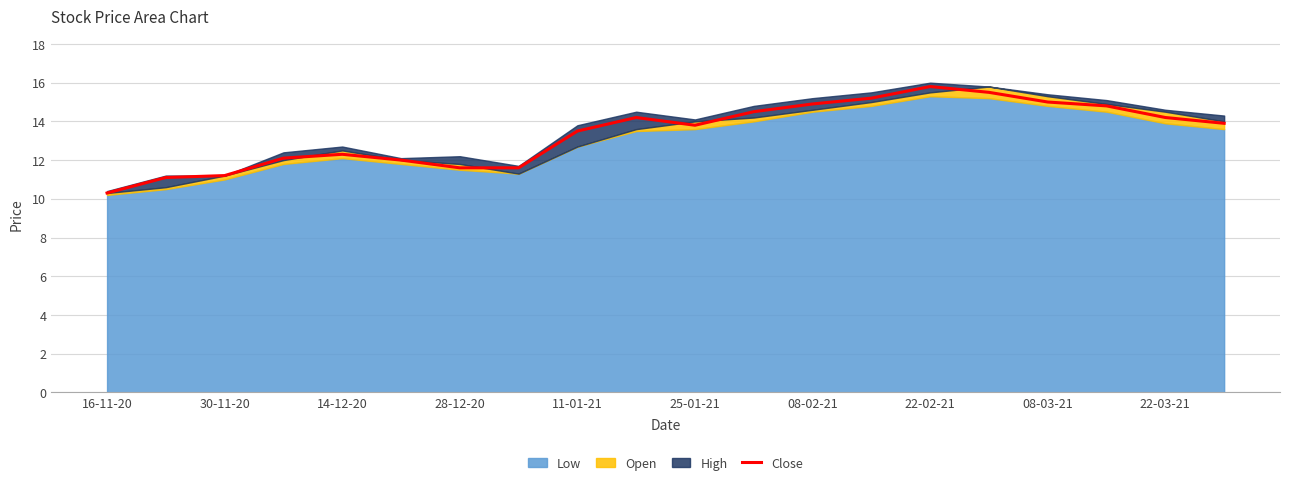

What is the lowest value of the Close series?

10.3